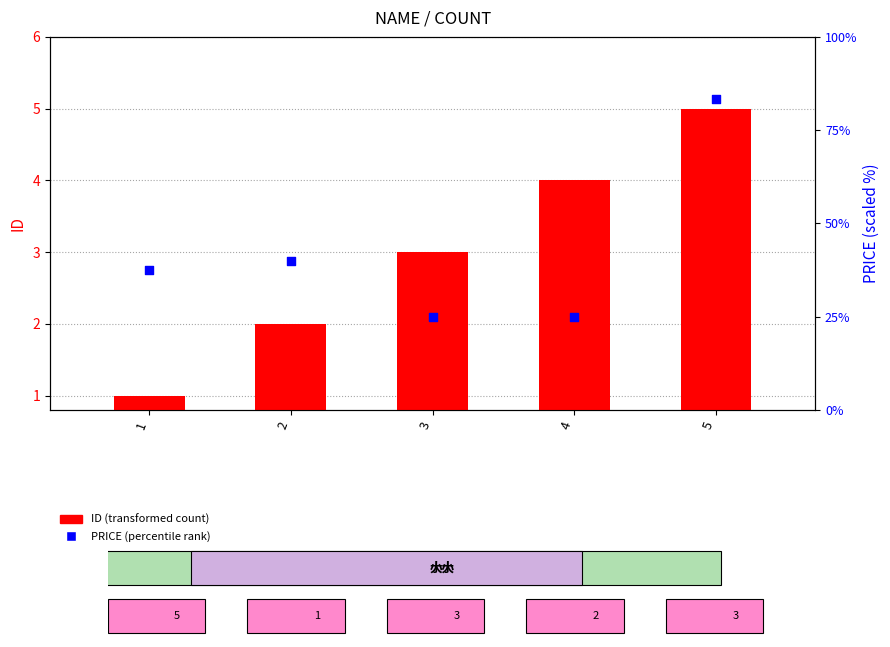

Is the value of PRICE (percentile rank) at 4 greater than the value of ID (transformed count) at 3?

Yes